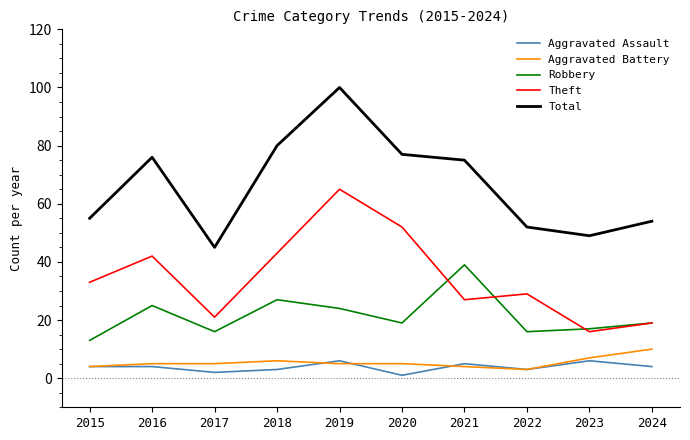

Which series has the widest spread of values?

Total